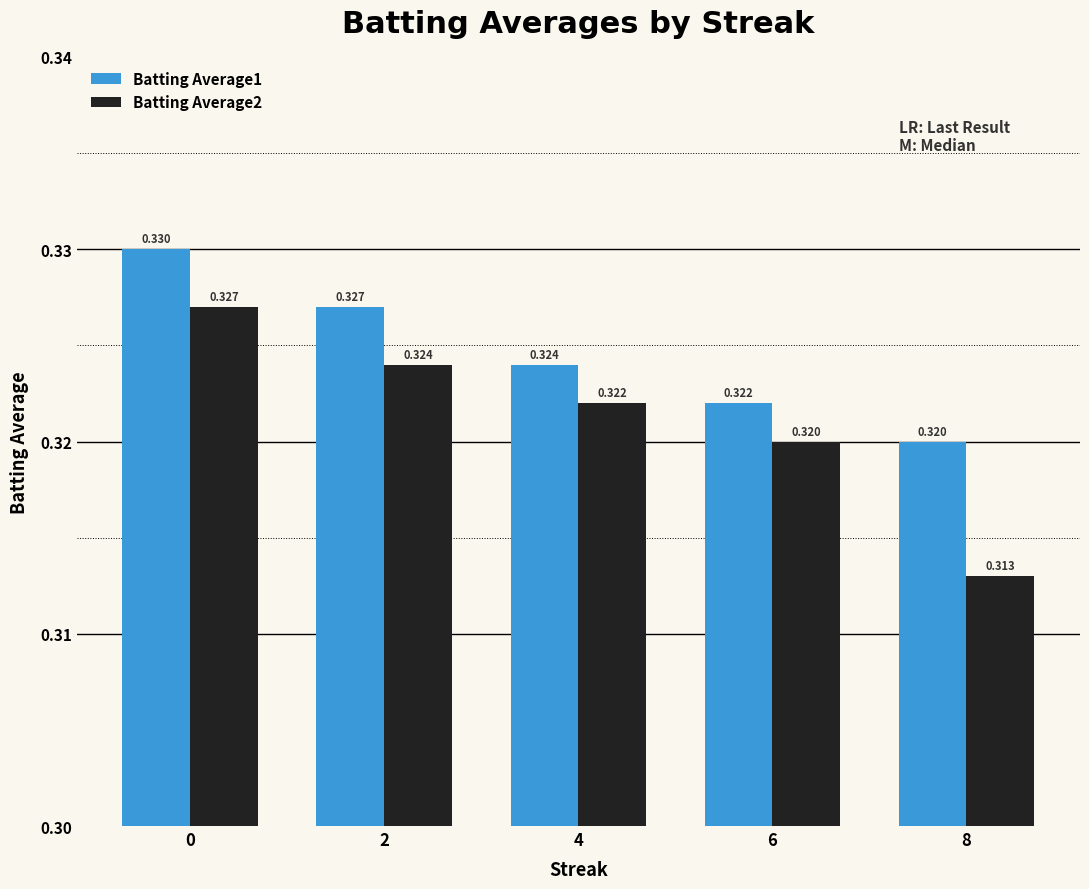

The Batting Average1 series shows 0.2 at 0. True or false?

False